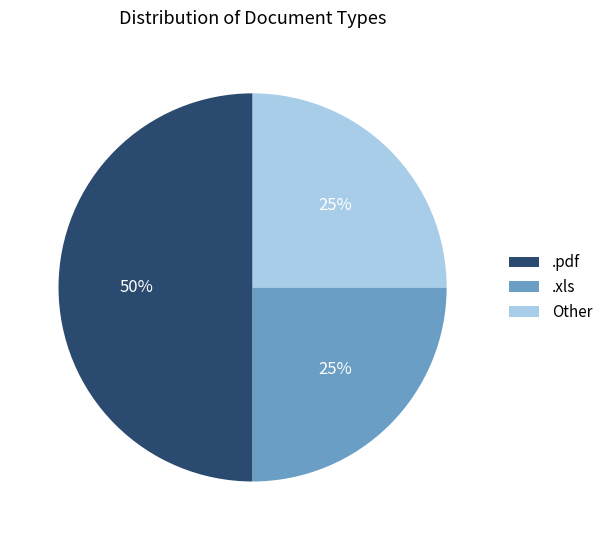

To the nearest percent, what portion does Other represent?

25%